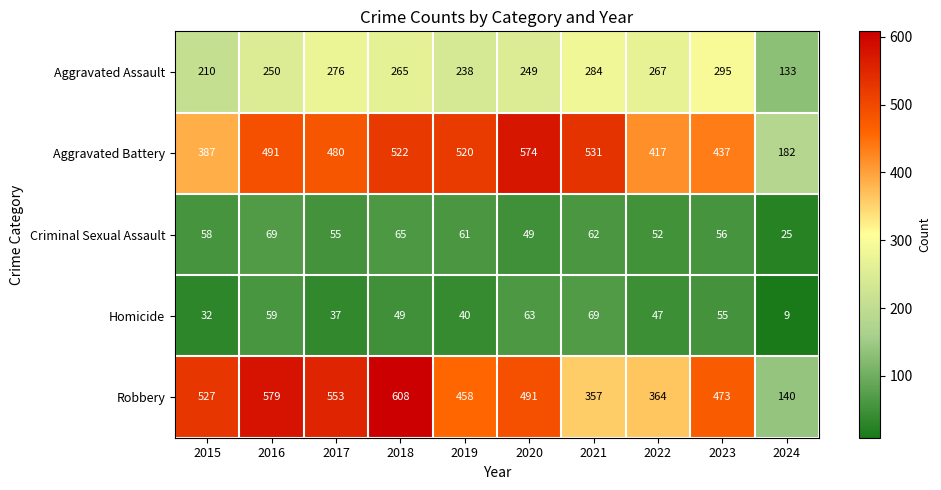

At which category does the chart reach its peak across all series?

2018